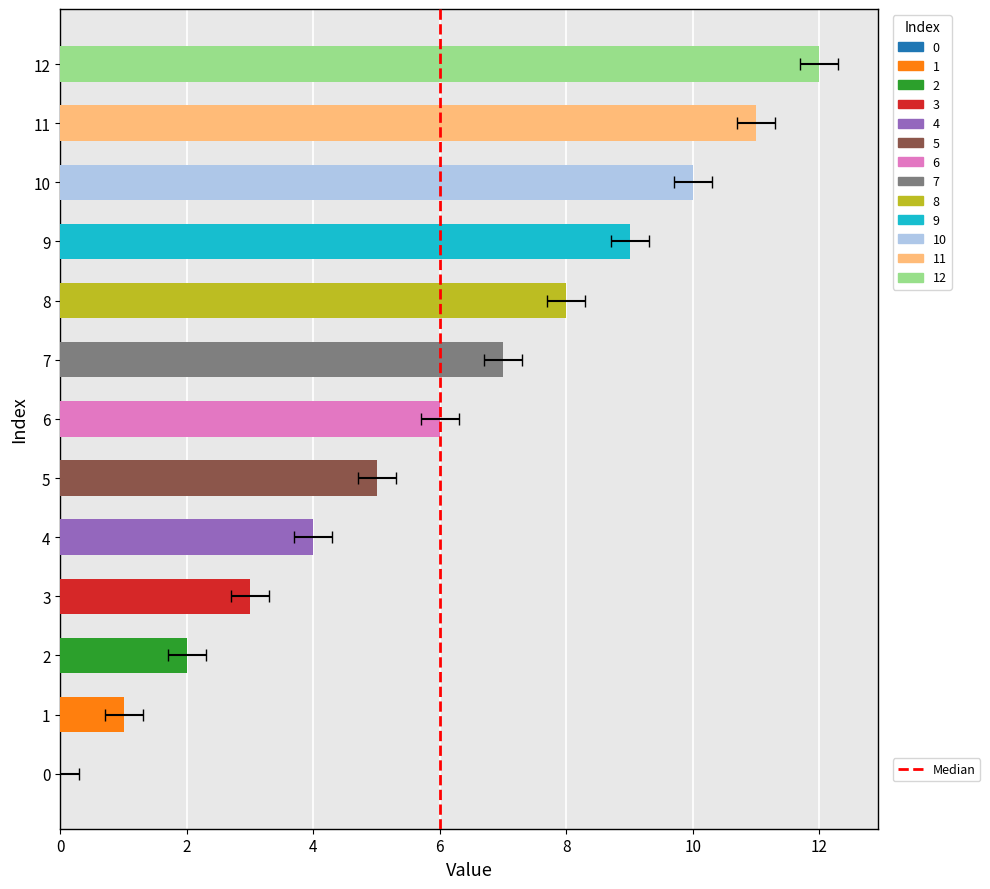

List the labels in order of value, smallest first.

0, 1, 2, 3, 4, 5, 6, 7, 8, 9, 10, 11, 12